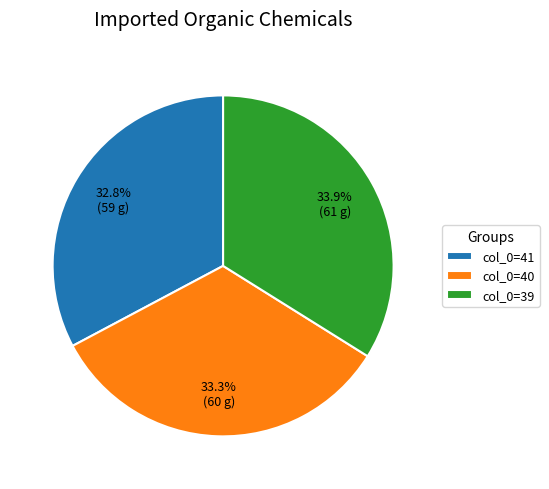

What percentage do col_0=40 and col_0=41 together represent?

66.1%